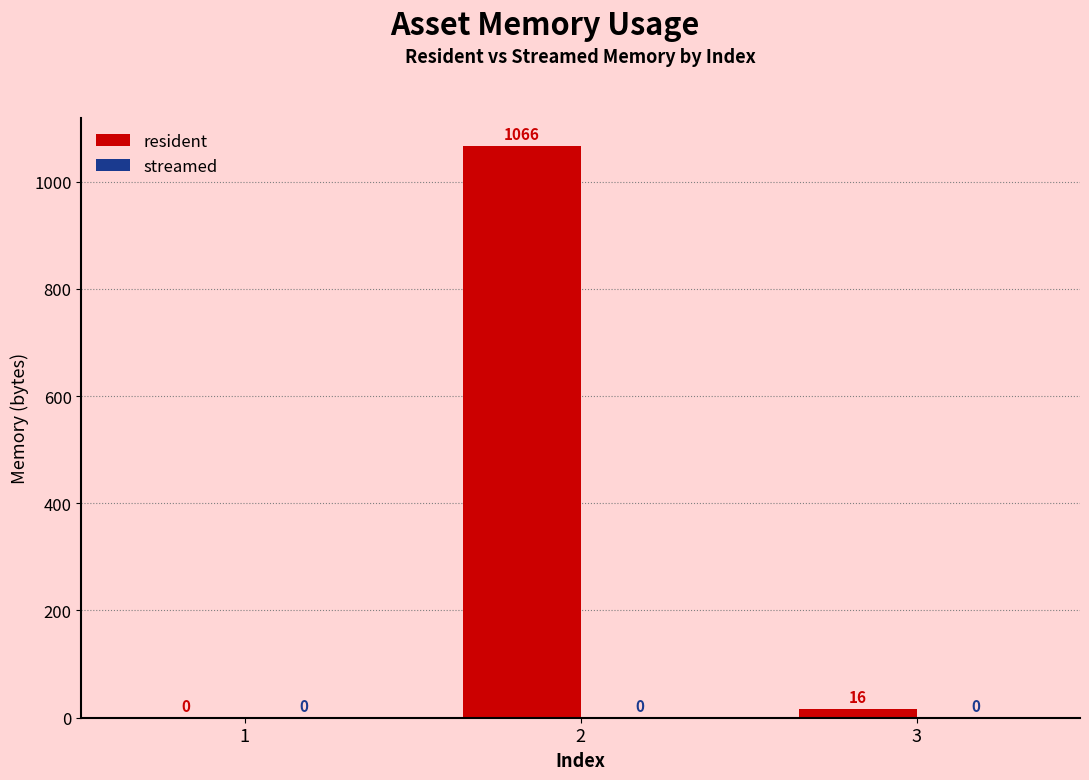

Is it true that the value at 2 is 632?

False